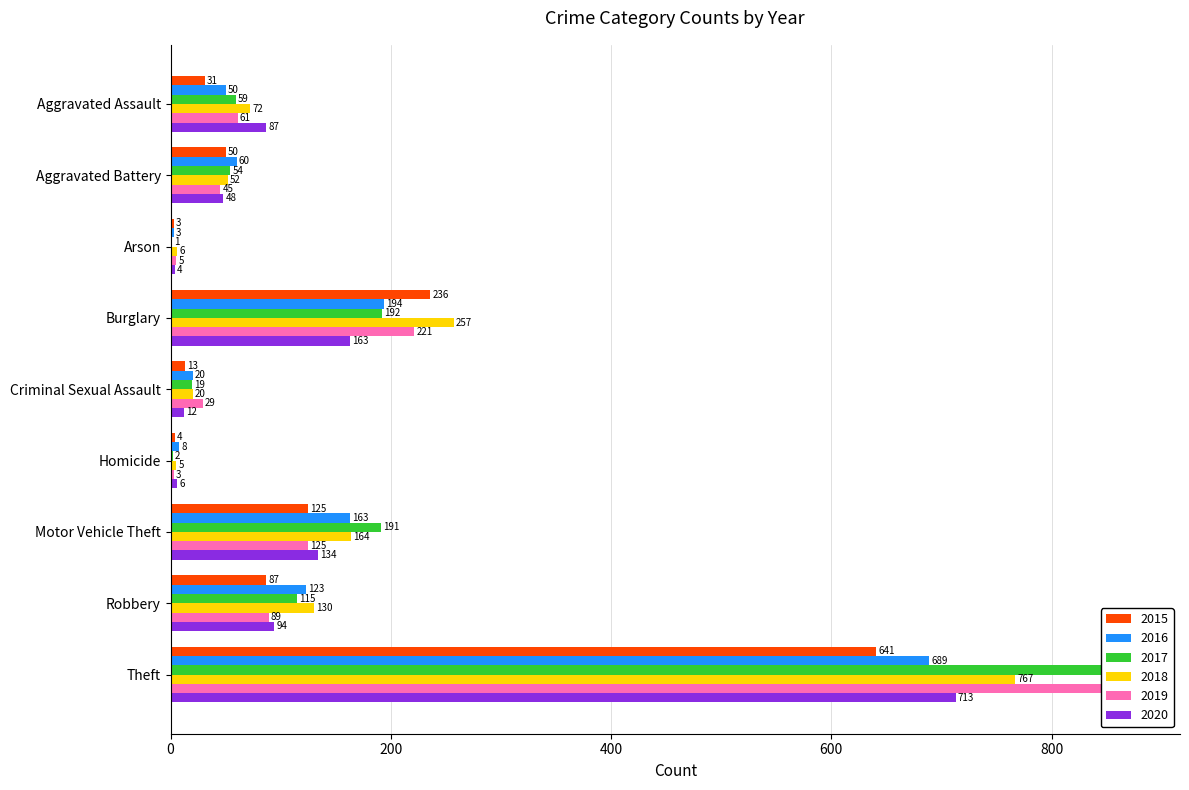

What is the spread (max minus min) of values at Homicide?

6